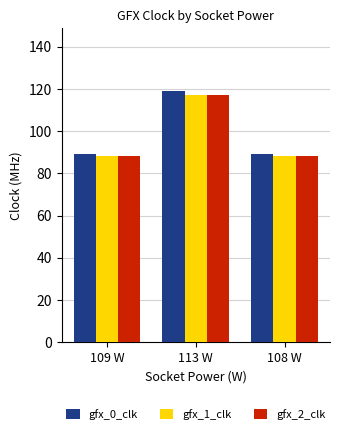

How many bars are there in each group?

3